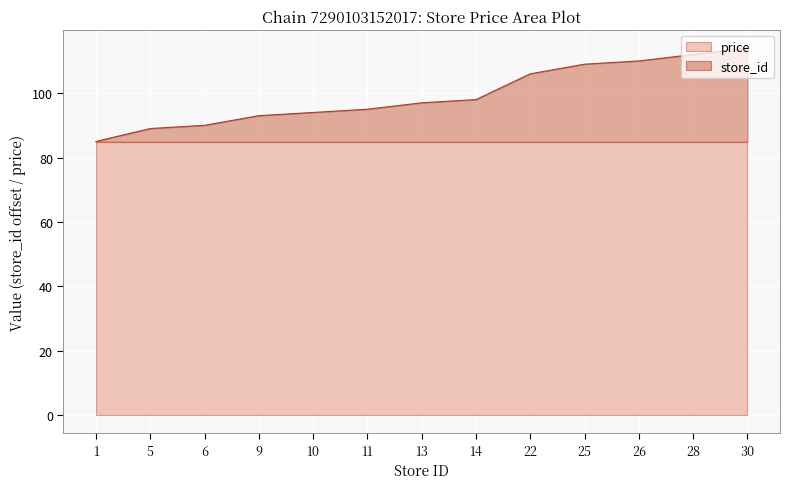

What is the approximate value at 25, to the nearest 10?

110